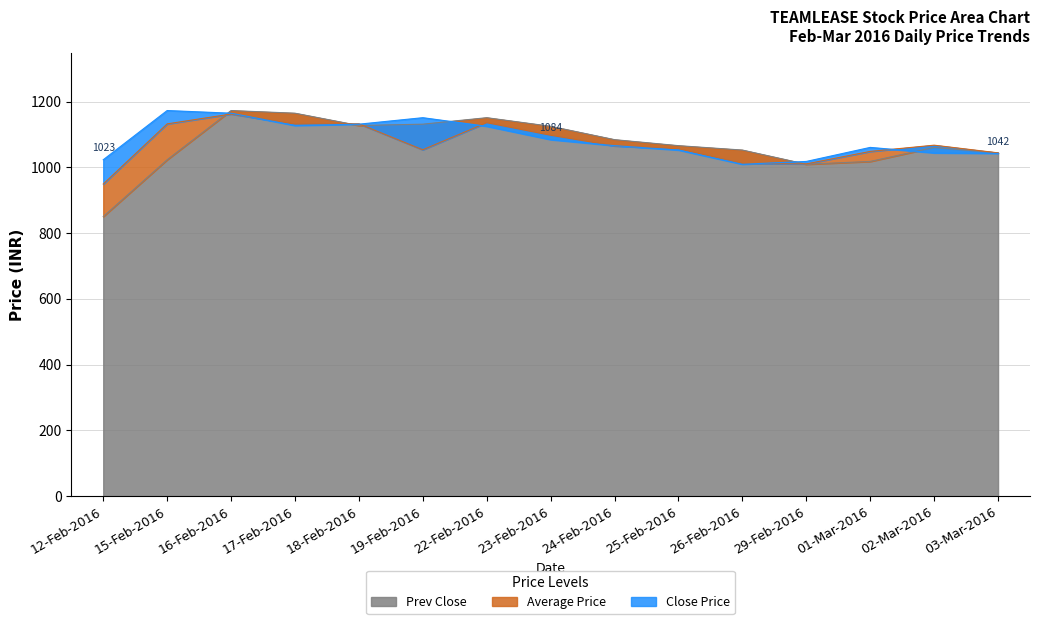

What is the value of the Average Price point at the 7th from the left?

1135.5